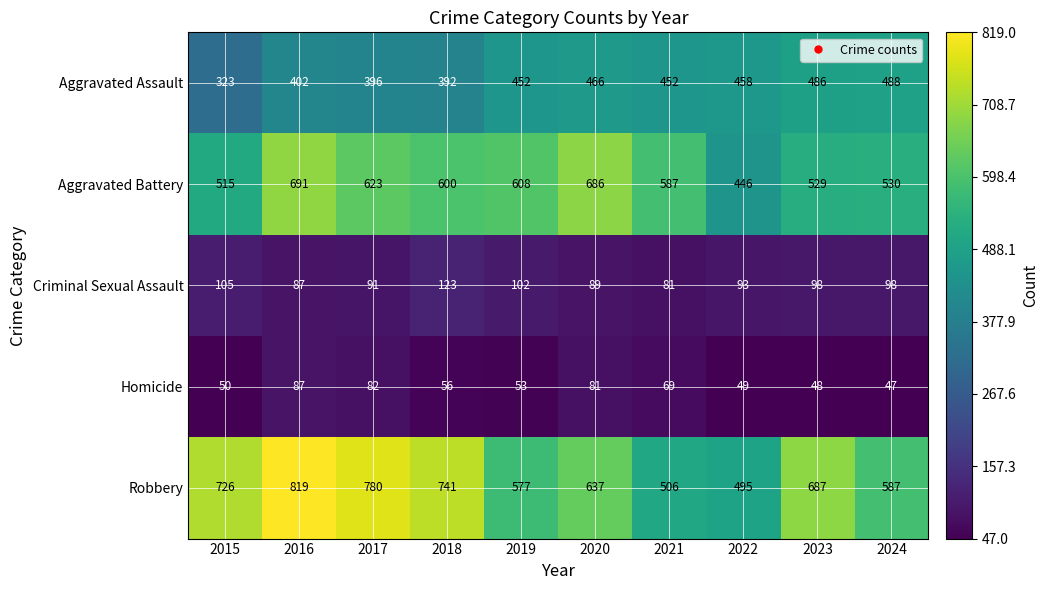

List the series in order of their peak value, highest first.

Robbery, Aggravated Battery, Aggravated Assault, Criminal Sexual Assault, Homicide